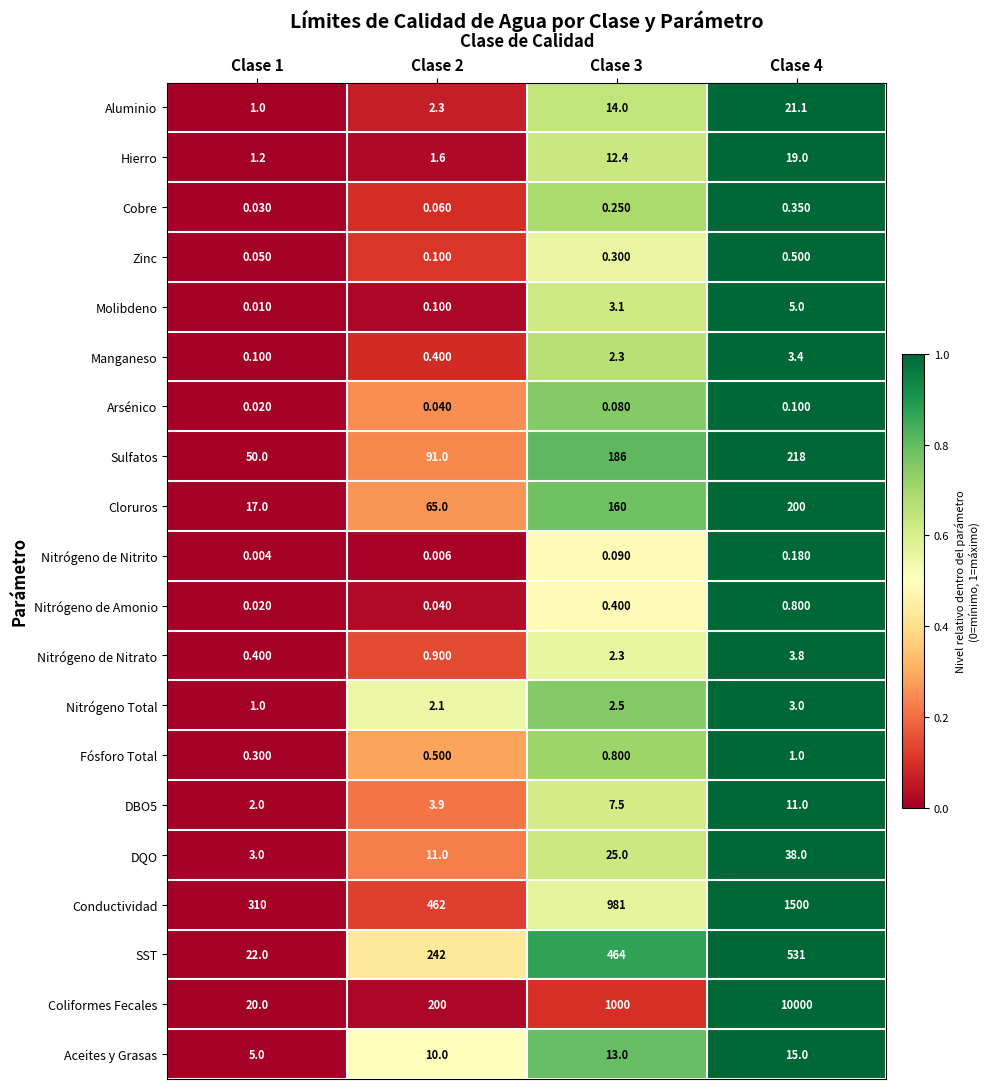

Which label corresponds to the largest value in the chart?

Clase 4